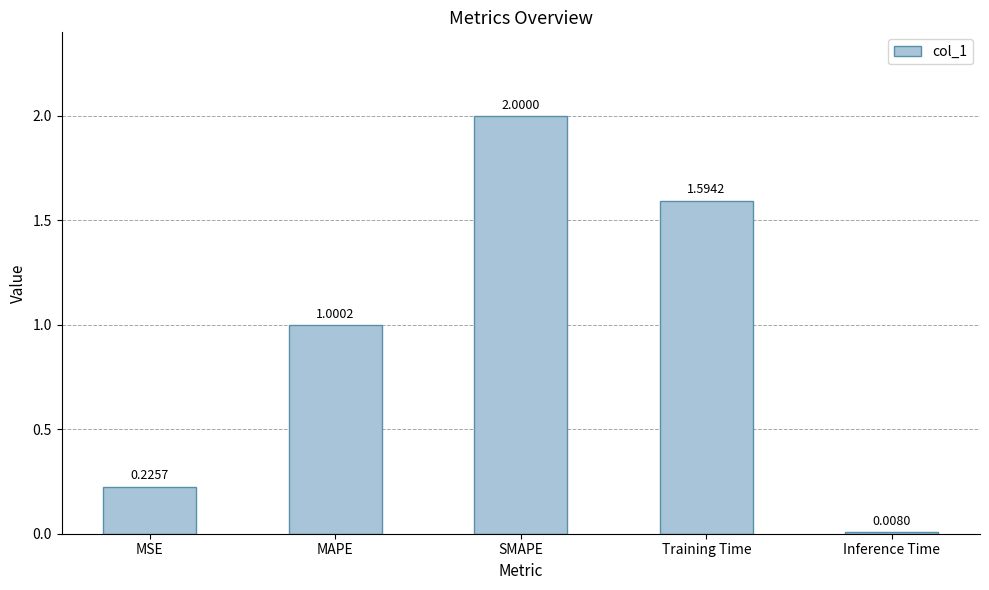

What is the maximum value shown in the chart?

2.0